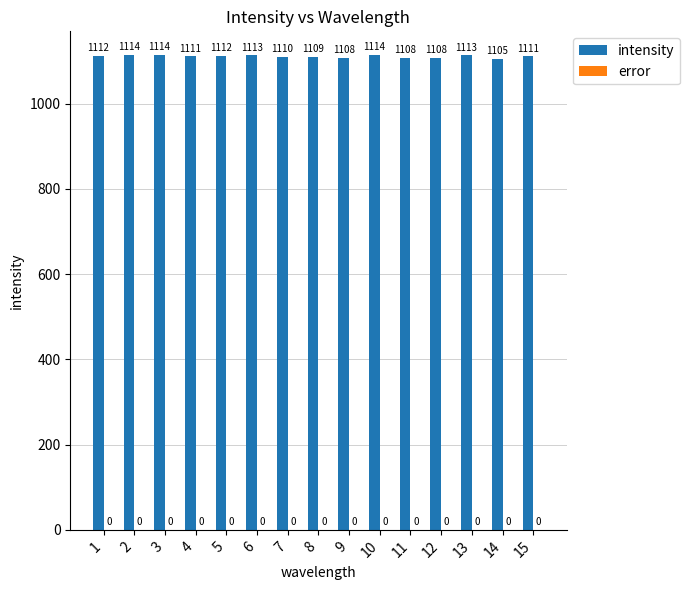

What is the average value?

1111